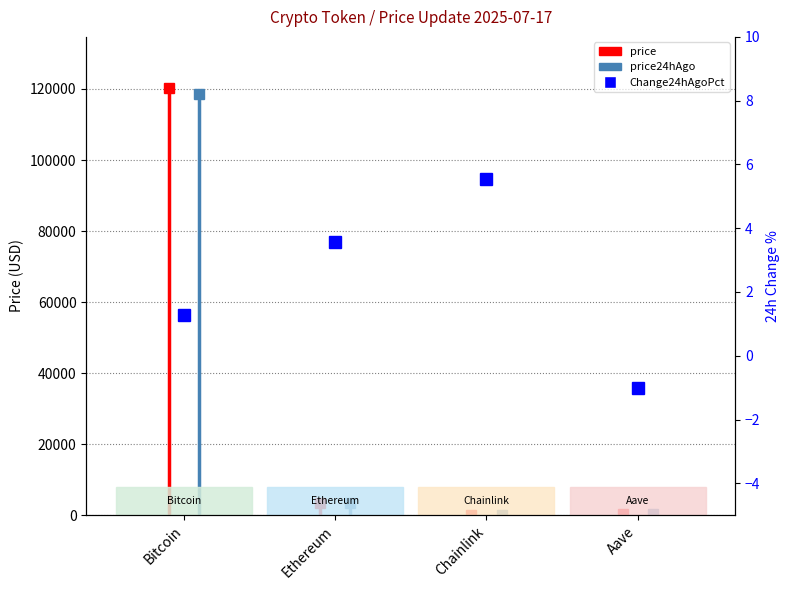

True or false: the data shows 5.5 at Chainlink.

True